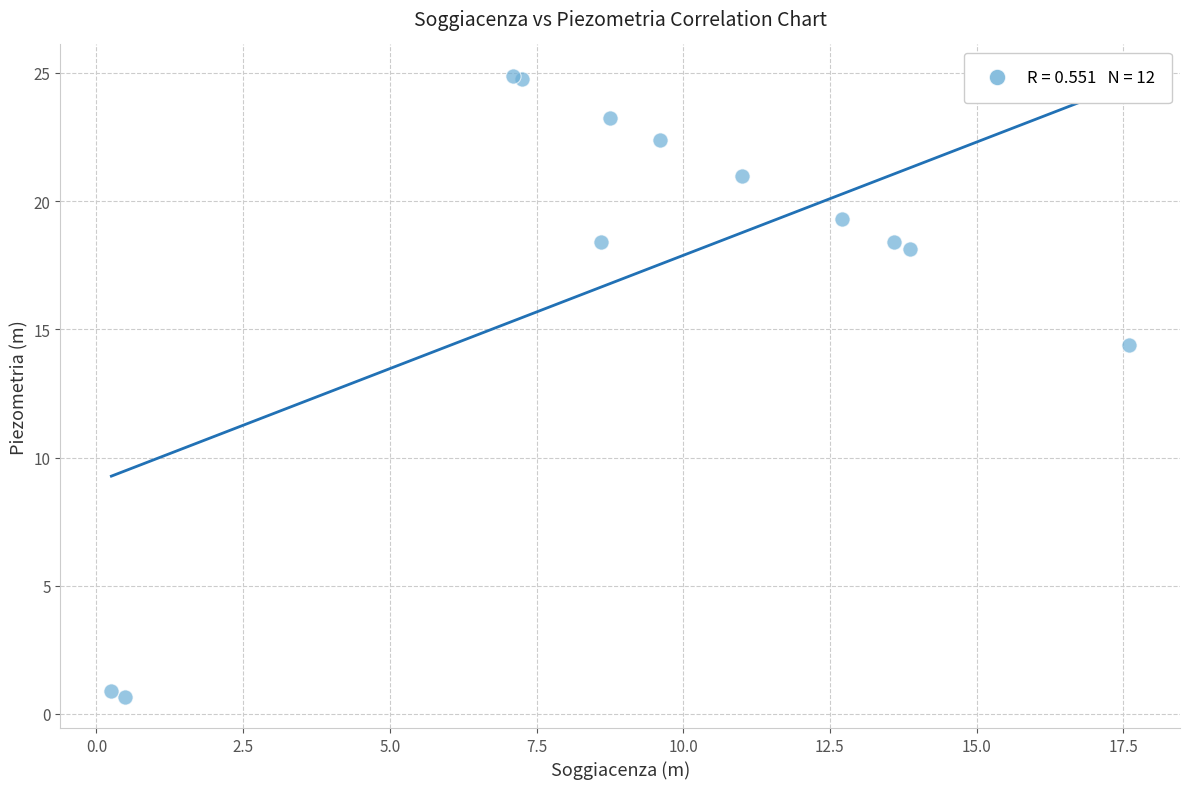

What Y value in the scatter plot is closest to 12?

14.4